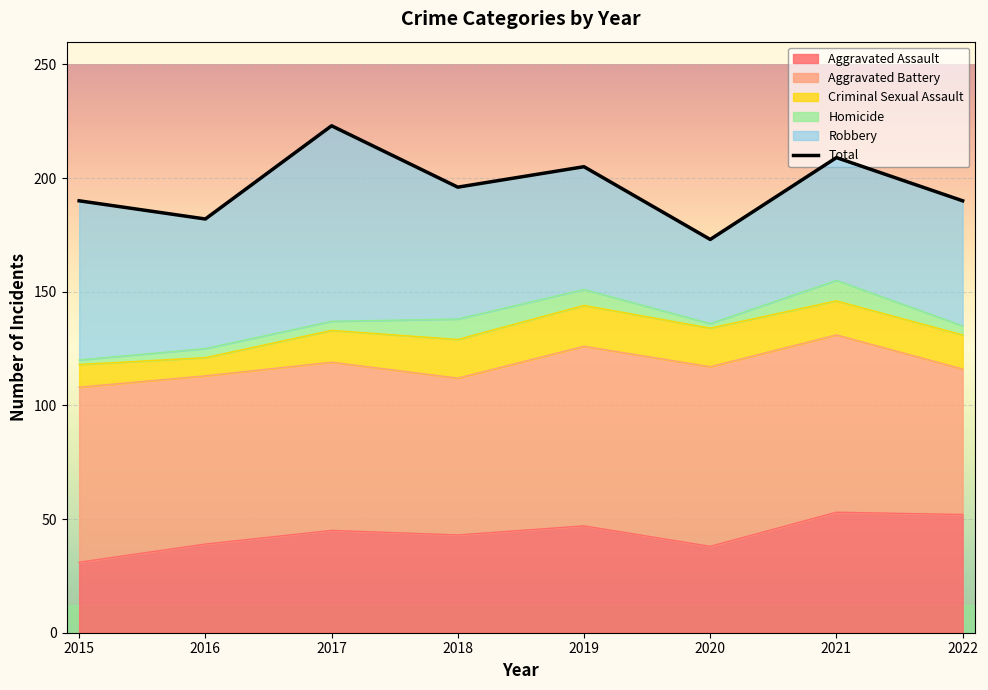

Is it true that the value at 2018 is 196?

True